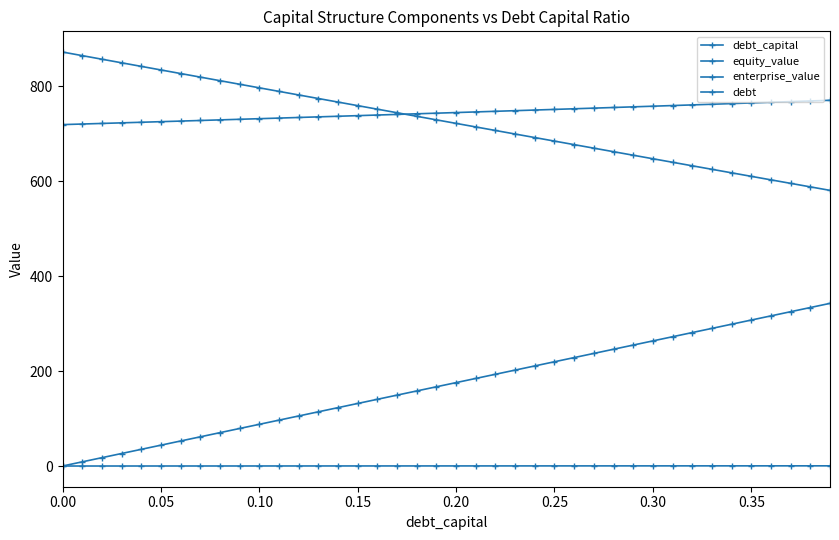

How many categories are shown in the chart?

40